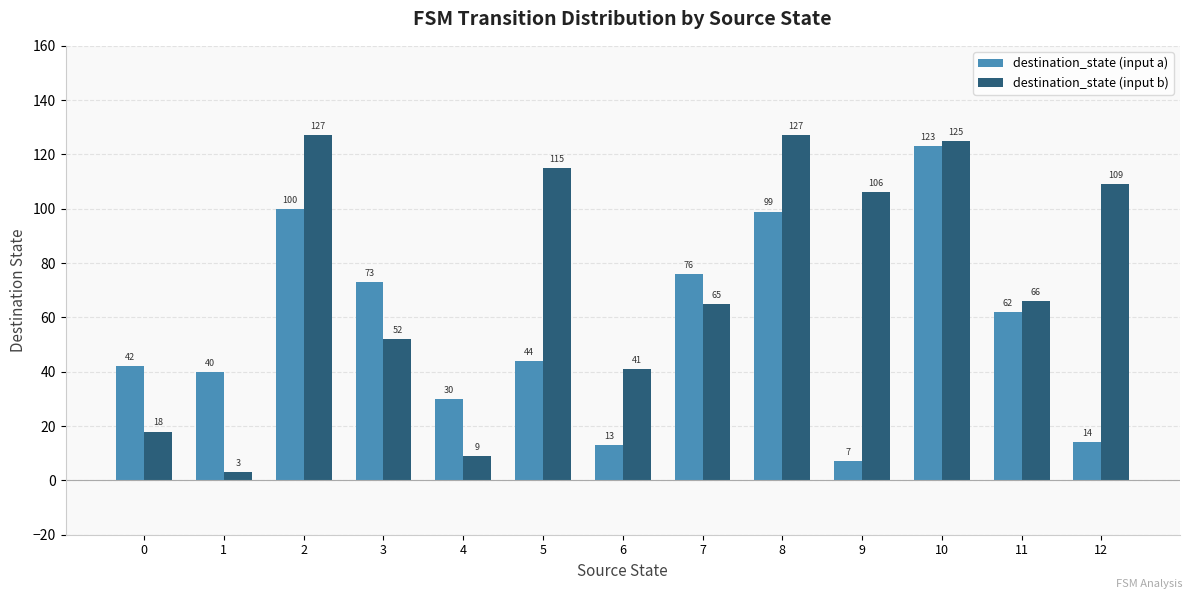

How many distinct data groups are displayed?

2